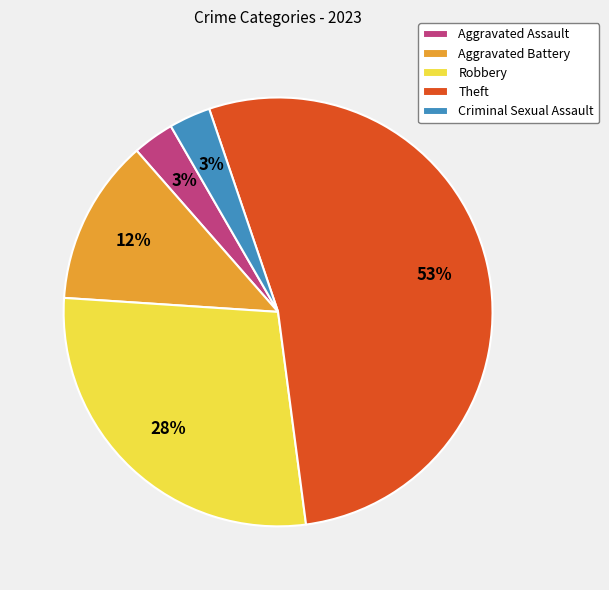

The Robbery slice represents 28% of the pie. True or false?

True